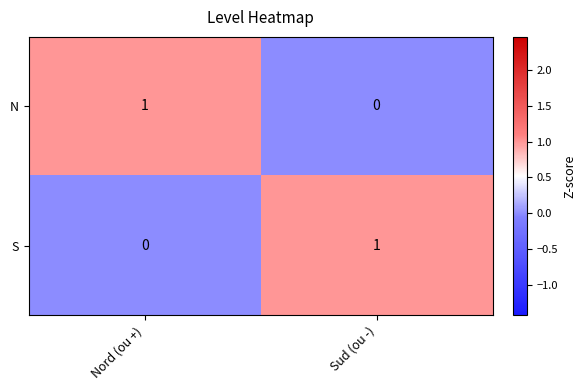

Is the value of N at Sud (ou -) greater than the value of S at Sud (ou -)?

No